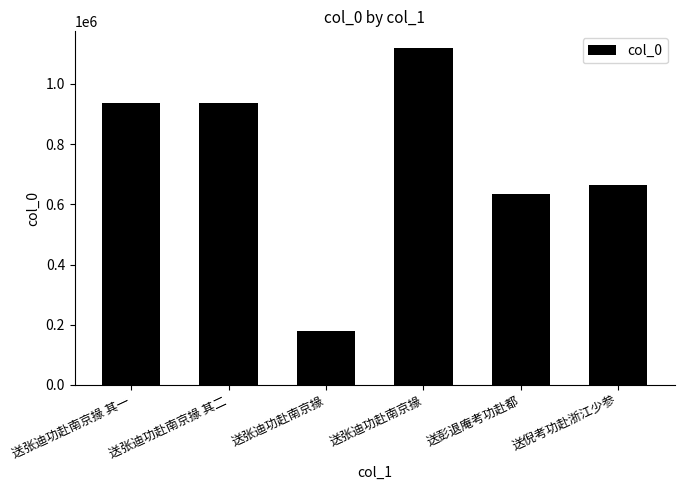

What is the sum of the values at 送张迪功赴南京掾 and 送张迪功赴南京掾 其二?

1118711